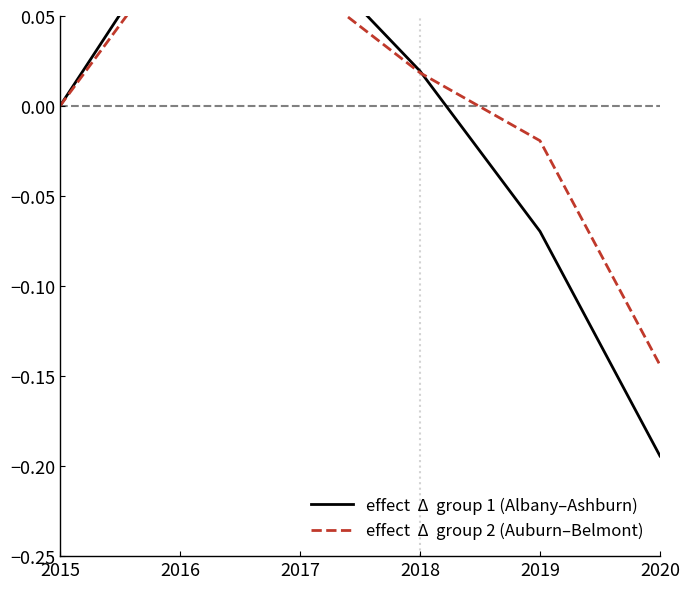

Reading right to left, what are all the values shown in this chart?

effect  Δ  group 1 (Albany–Ashburn): -0.2	-0.1	0.0	0.1	0.1	0.0
effect  Δ  group 2 (Auburn–Belmont): -0.1	-0.0	0.0	0.1	0.1	0.0